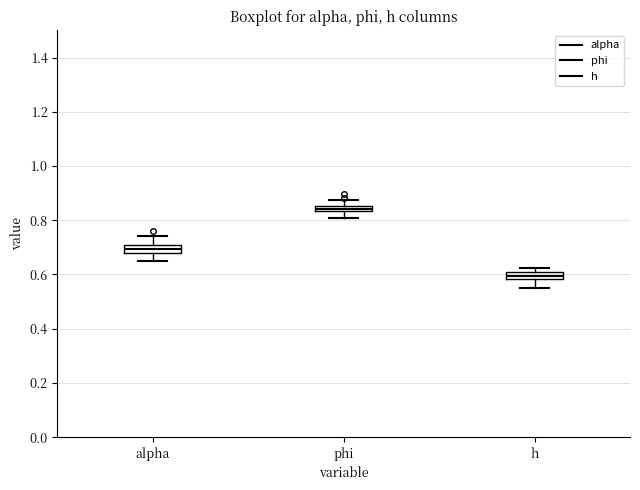

Where does the upper whisker of the box for phi end on the y-axis? The values are not printed on the chart, so give them approximately, as read against the axis.

0.88